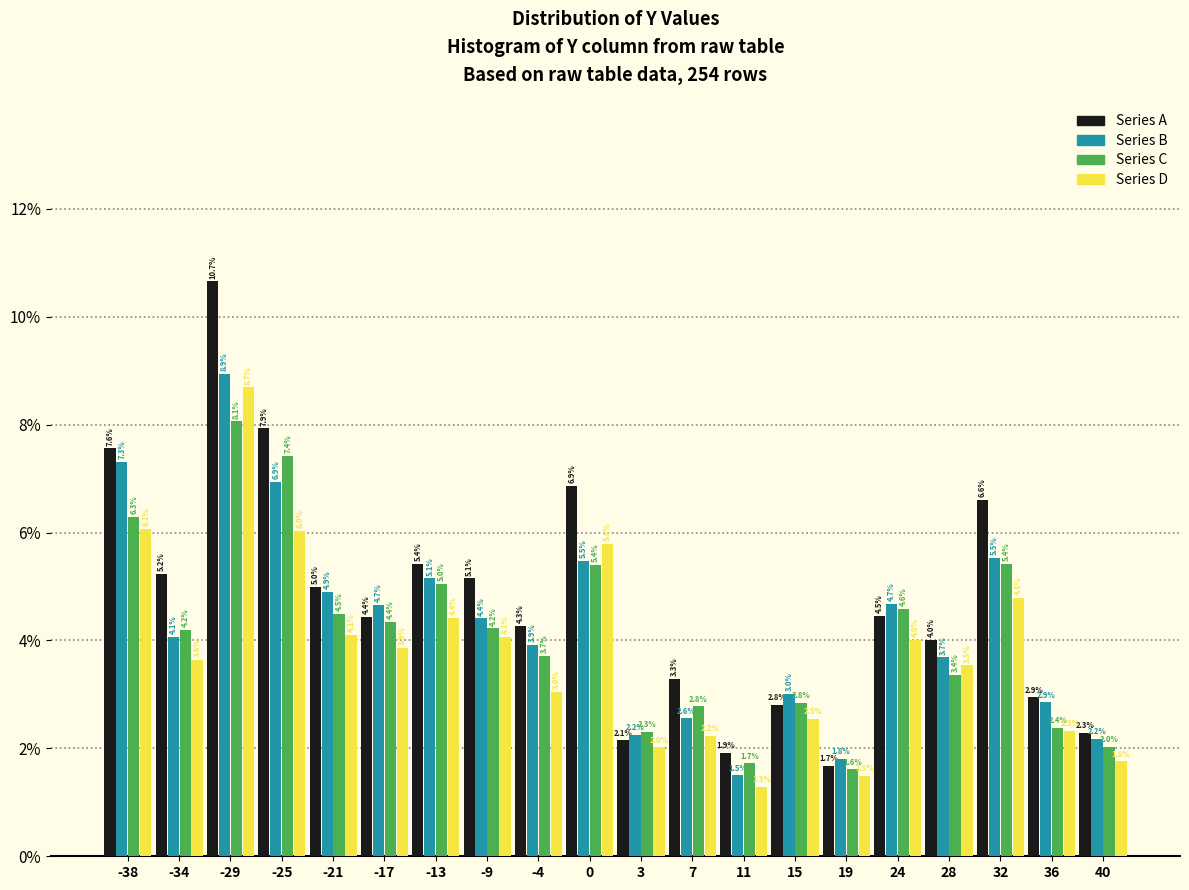

Reading left to right, what are all the values shown in this chart?

Series A: 7.6	5.2	10.7	7.9	5.0	4.4	5.4	5.1	4.3	6.9	2.1	3.3	1.9	2.8	1.7	4.5	4.0	6.6	2.9	2.3
Series B: 7.3	4.1	8.9	6.9	4.9	4.7	5.1	4.4	3.9	5.5	2.2	2.6	1.5	3.0	1.8	4.7	3.7	5.5	2.9	2.2
Series C: 6.3	4.2	8.1	7.4	4.5	4.4	5.0	4.2	3.7	5.4	2.3	2.8	1.7	2.8	1.6	4.6	3.4	5.4	2.4	2.0
Series D: 6.1	3.6	8.7	6.0	4.1	3.9	4.4	4.1	3.0	5.8	2.0	2.2	1.3	2.5	1.5	4.0	3.5	4.8	2.3	1.8